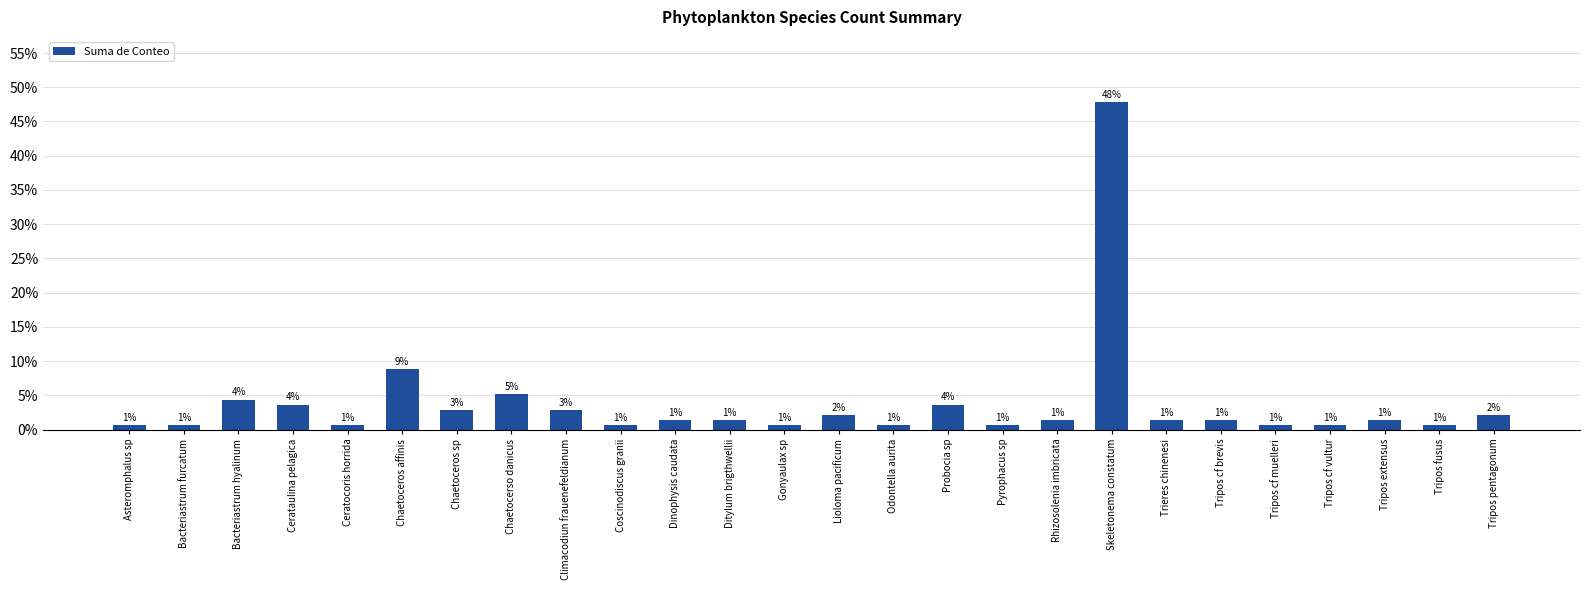

Which label corresponds to the largest value in the chart?

Skeletonema constatum